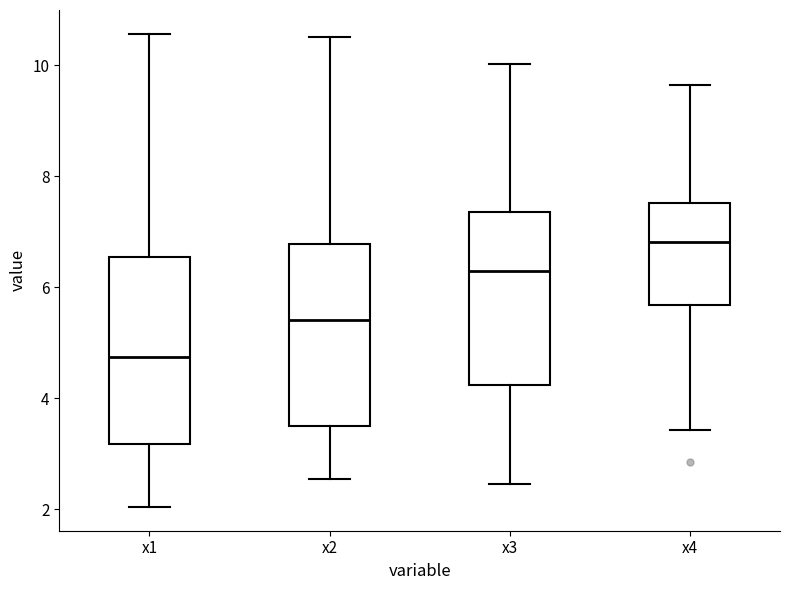

Reading left to right, transcribe this box plot: for each box, give where its median line is, the range the box spans, and where its two whiskers end, as read against the y-axis. The values are not printed on the chart, so give them approximately, as read against the axis.

x1: median 4.8, box 3.2 to 6.6, whiskers 2.0 to 10.6
x2: median 5.4, box 3.4 to 6.8, whiskers 2.6 to 10.6
x3: median 6.2, box 4.2 to 7.4, whiskers 2.4 to 10.0
x4: median 6.8, box 5.6 to 7.6, whiskers 3.4 to 9.6